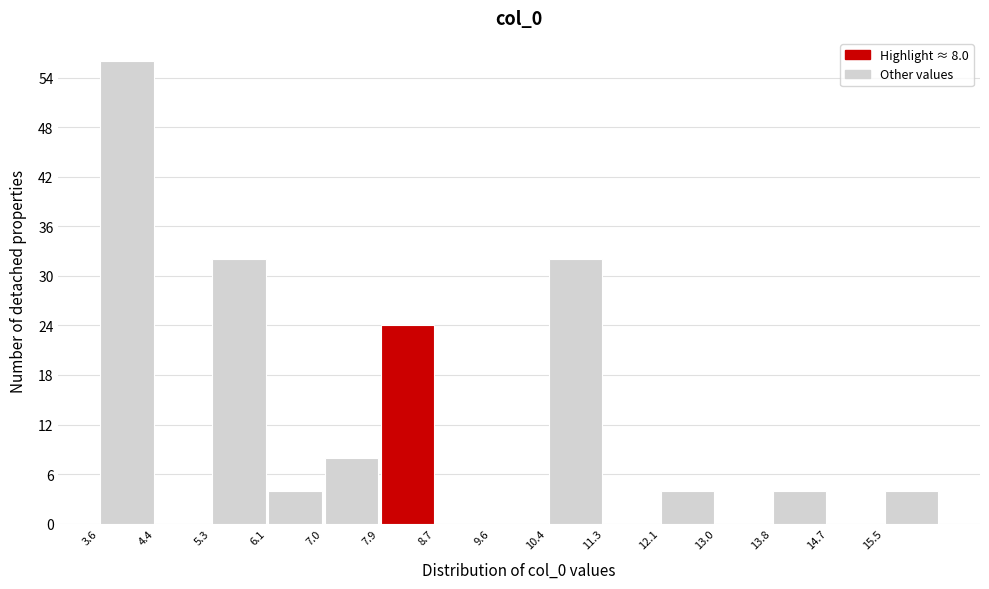

Which range on the x-axis has the tallest bar?

3.6 to 4.4